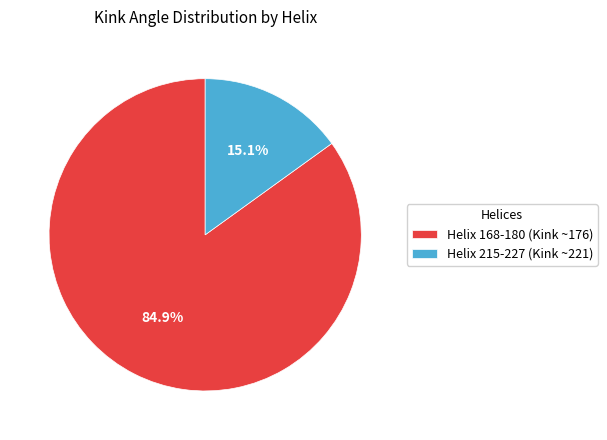

Which has a higher value, Helix 215-227 (Kink ~221) or Helix 168-180 (Kink ~176)?

Helix 168-180 (Kink ~176)